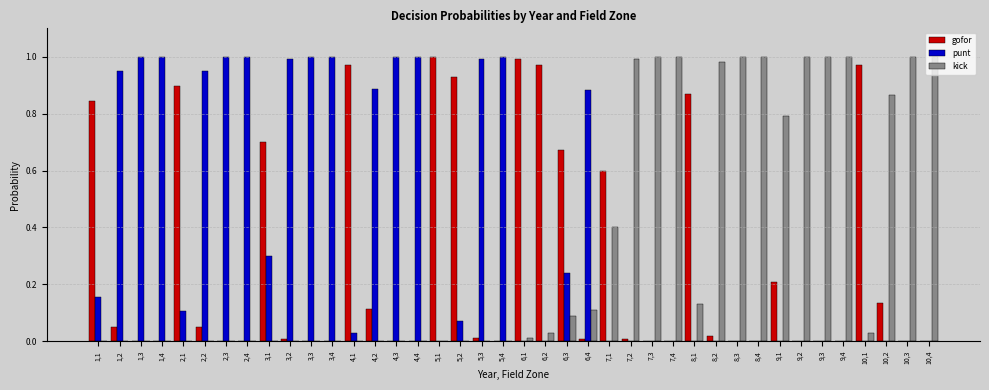

True or false: kick has a value of 0.0 at 2,4.

True